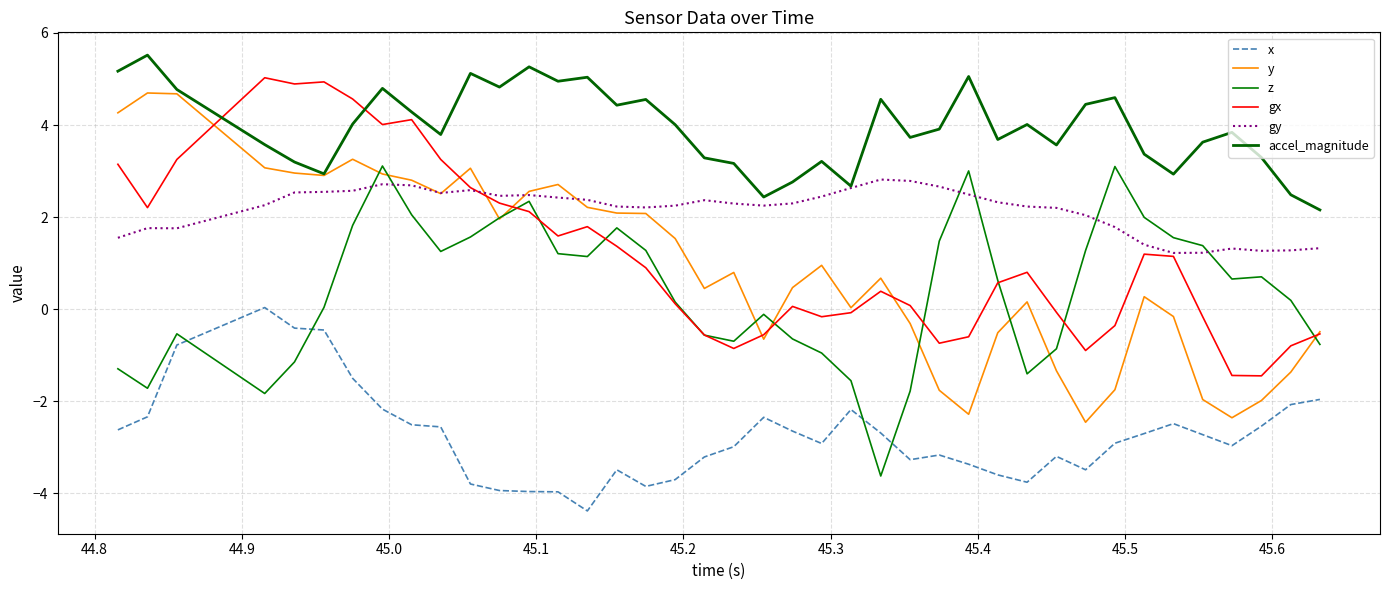

Is this an area chart (filled region under the line)?

No